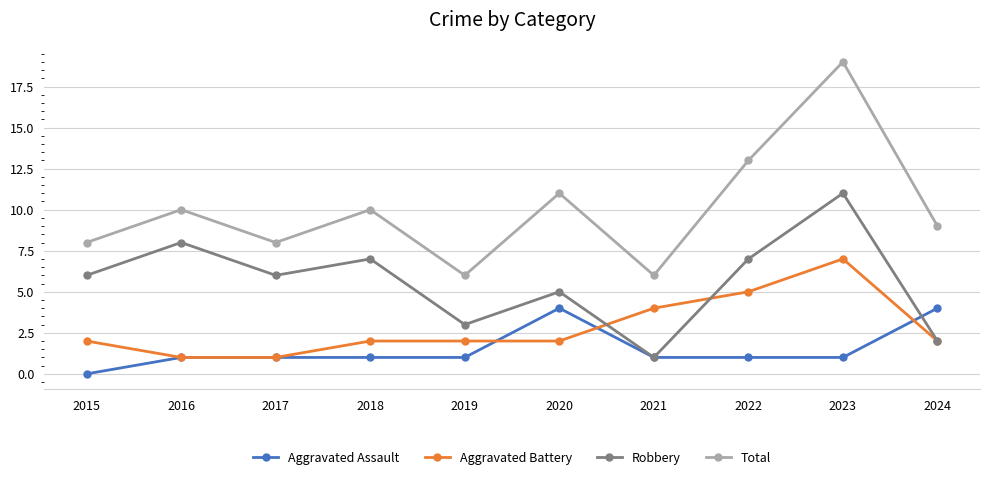

What is the minimum value for Robbery?

1